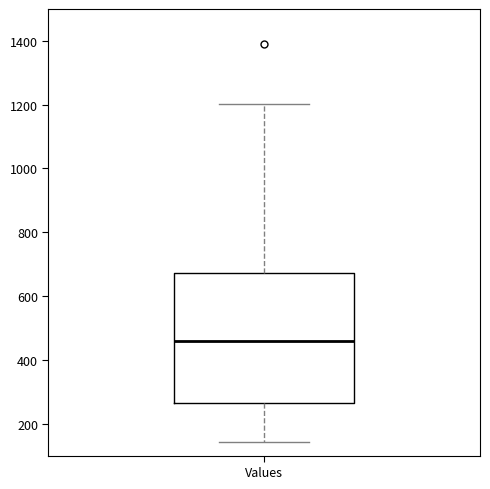

Where does the lower whisker of the box for Values end on the y-axis? The values are not printed on the chart, so give them approximately, as read against the axis.

140